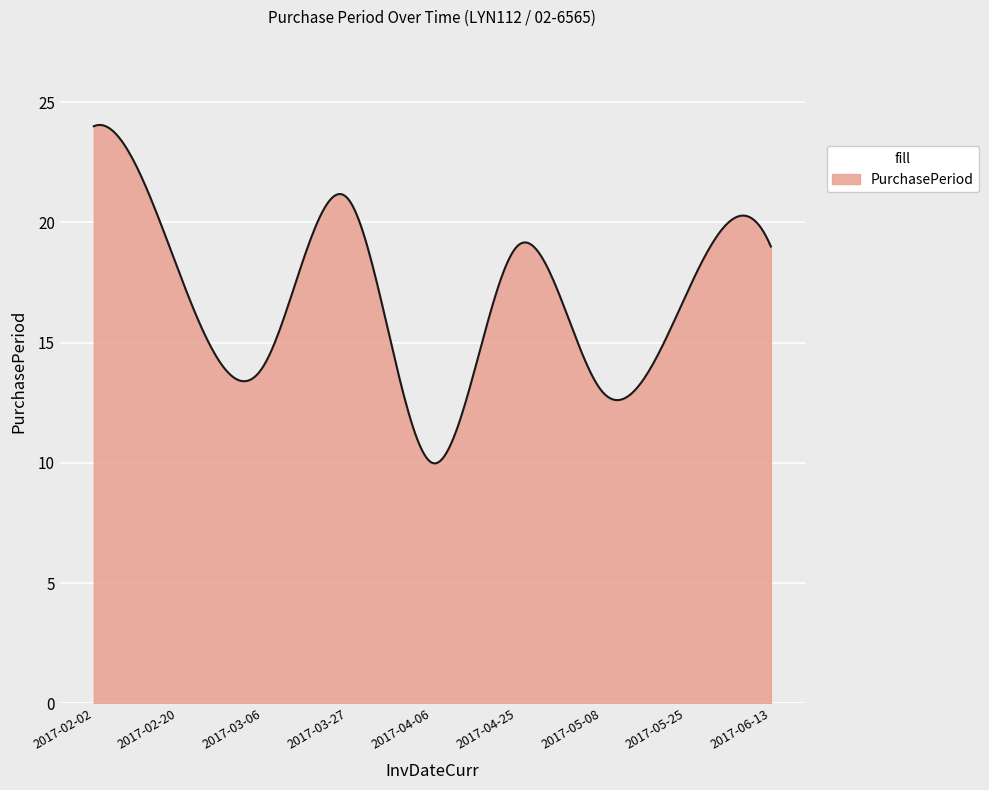

What is the smallest value displayed?

10.0